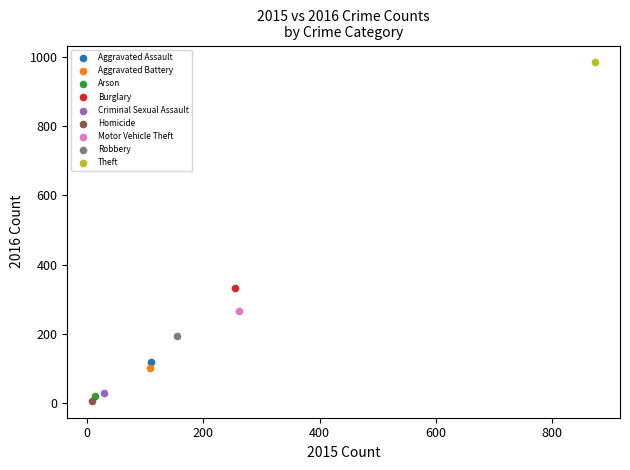

What are all the series names shown in the legend?

Aggravated Assault, Aggravated Battery, Arson, Burglary, Criminal Sexual Assault, Homicide, Motor Vehicle Theft, Robbery, Theft